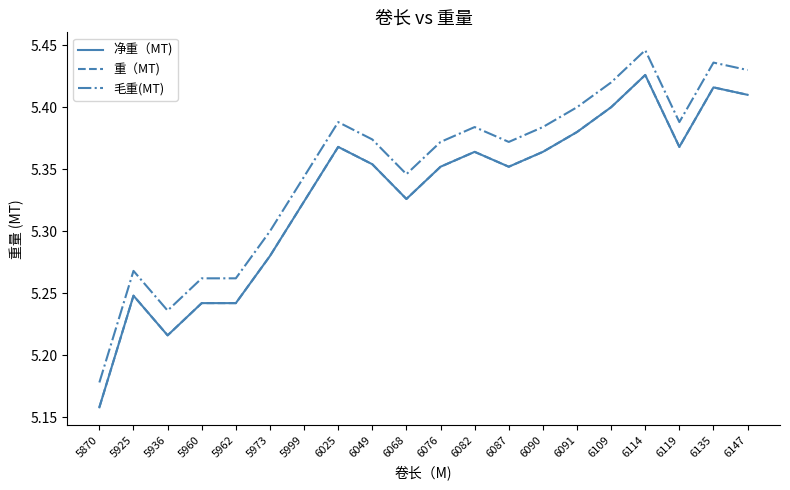

Does the chart have visible grid lines?

No